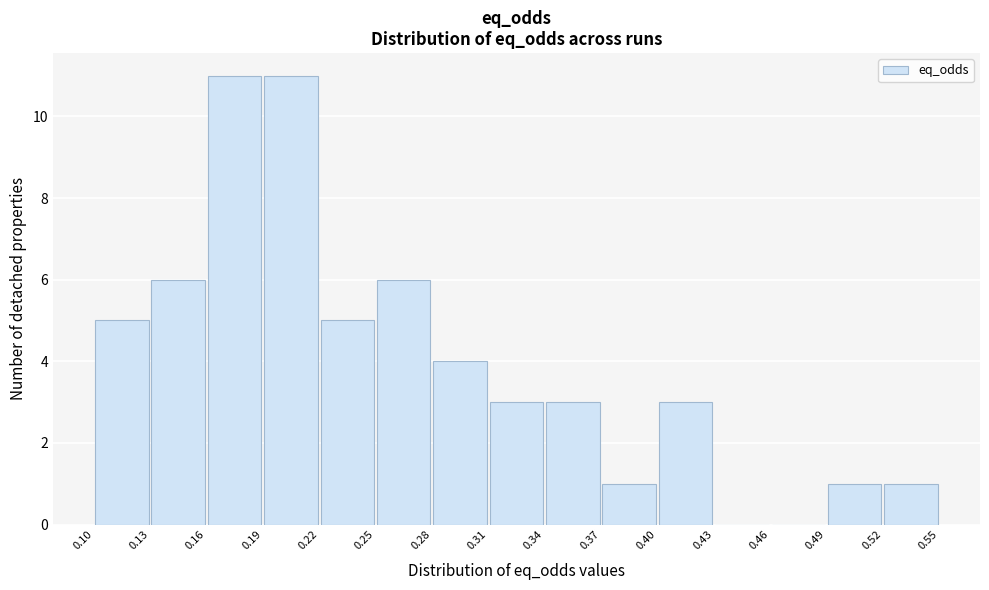

What is the height of the bar covering 0.40 to 0.43 on the x-axis? The values are not printed on the chart, so give them approximately, as read against the axis.

3